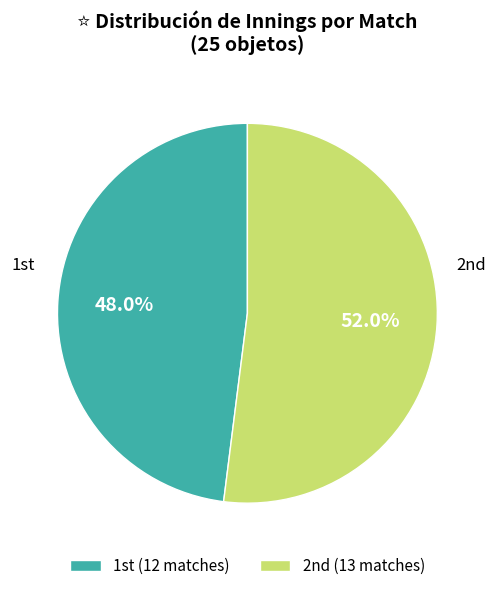

Which slice is the largest?

2nd